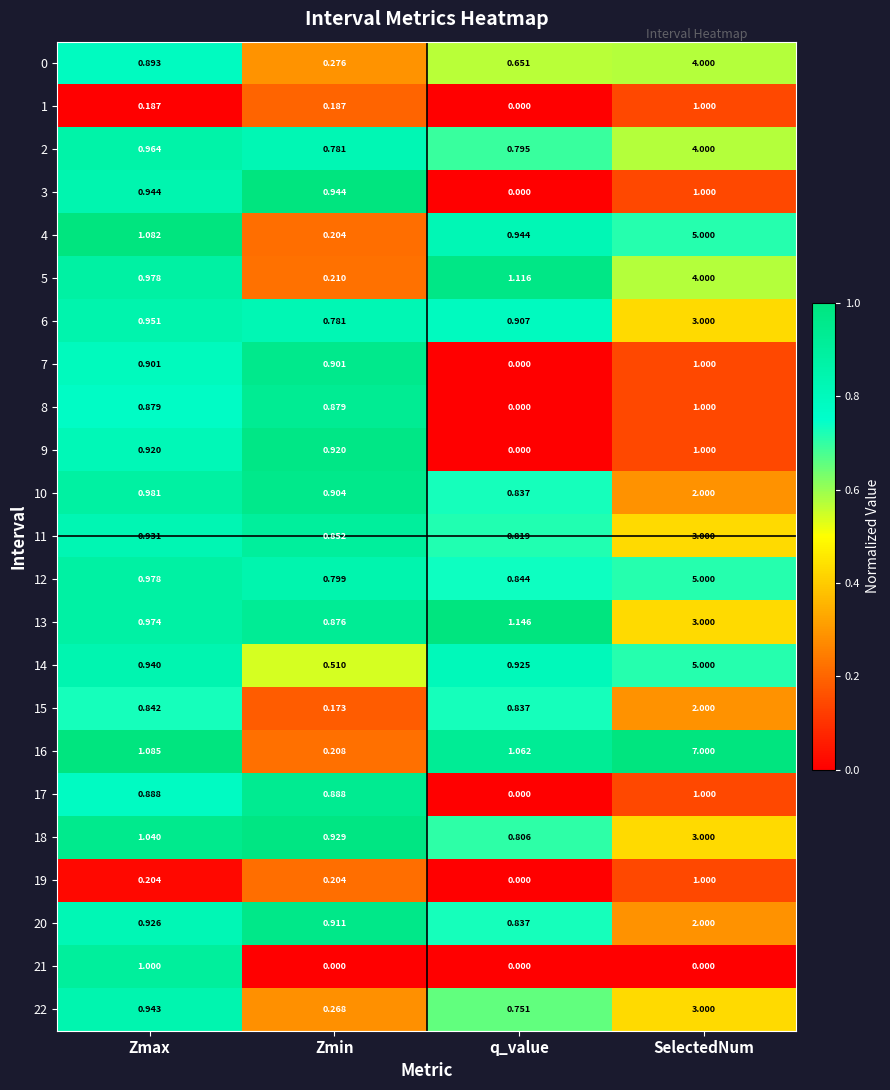

Count the number of categories in the chart.

4